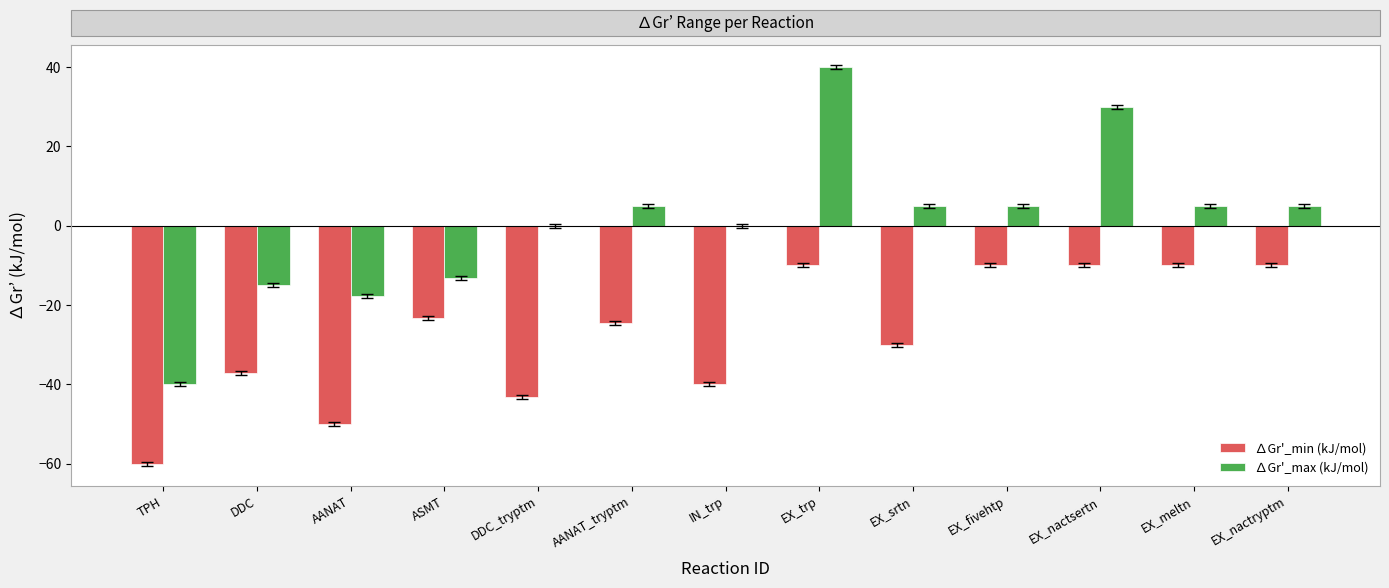

The value of ∆Gr'_min (kJ/mol) at EX_nactryptm is -10.0. True or false?

True